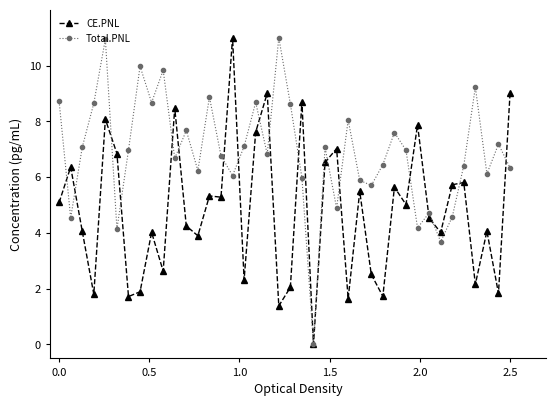

True or false: CE.PNL has more than 1 interior local peaks.

True